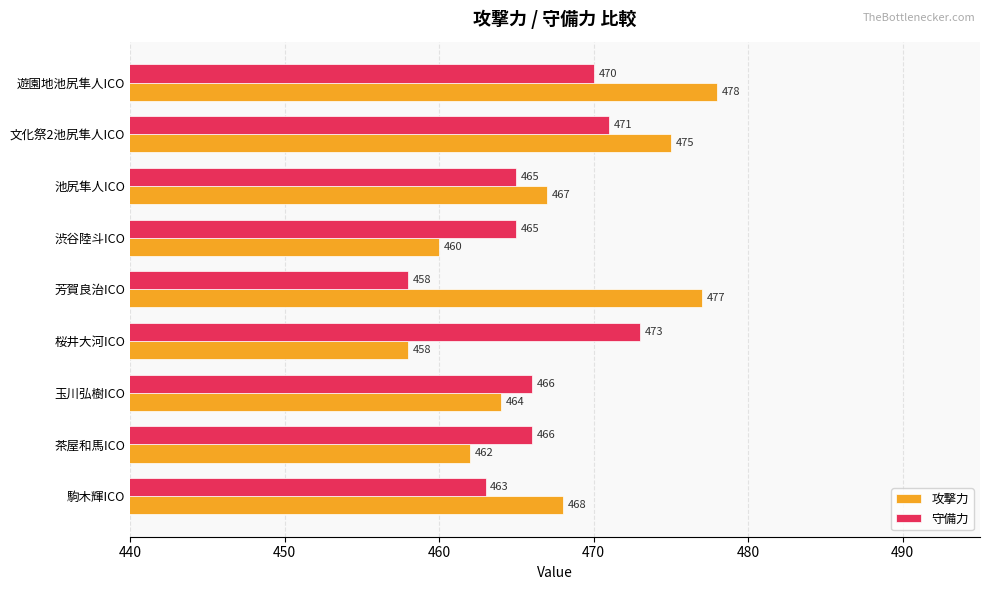

What is the difference between the maximum and second lowest values in the 守備力 series?

10